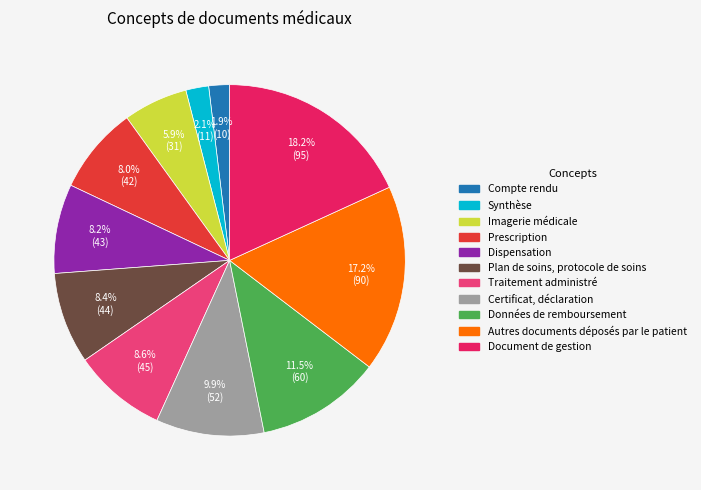

What is the ratio of the value at Traitement administré to the value at Imagerie médicale?

1.5